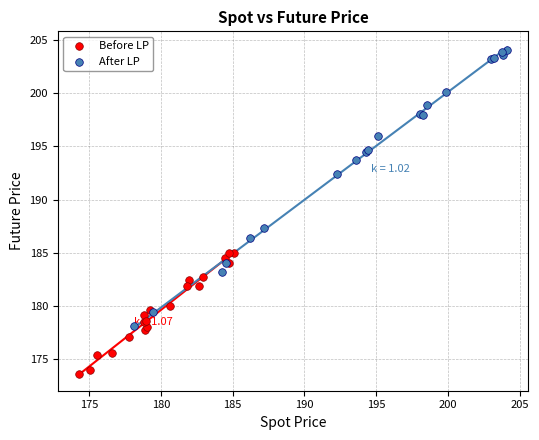

Which series reaches the maximum Y coordinate?

After LP